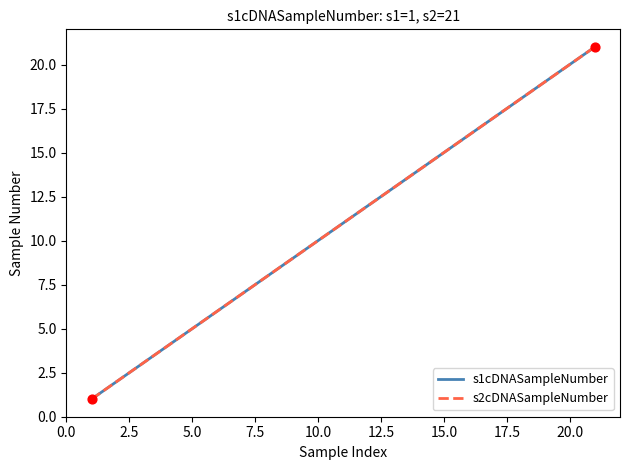

Does the chart have visible grid lines?

No